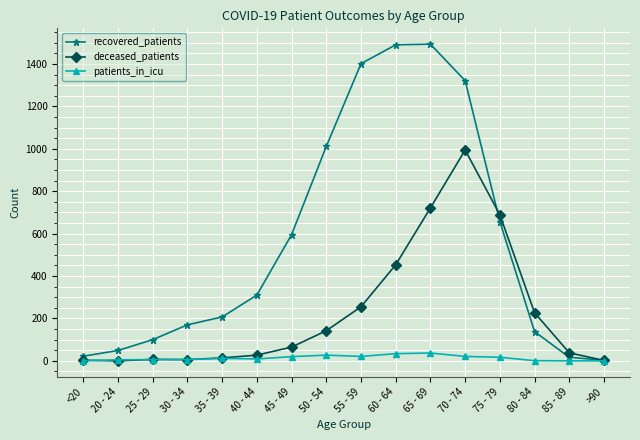

What position from the left is 75 - 79?

13